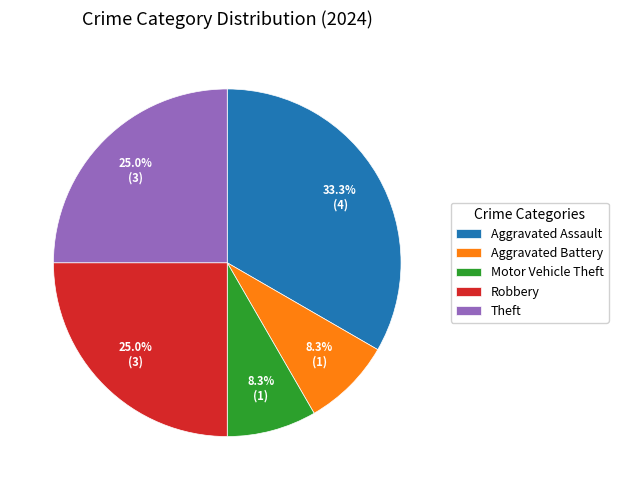

Combined, do Motor Vehicle Theft and Robbery account for over 50%?

No